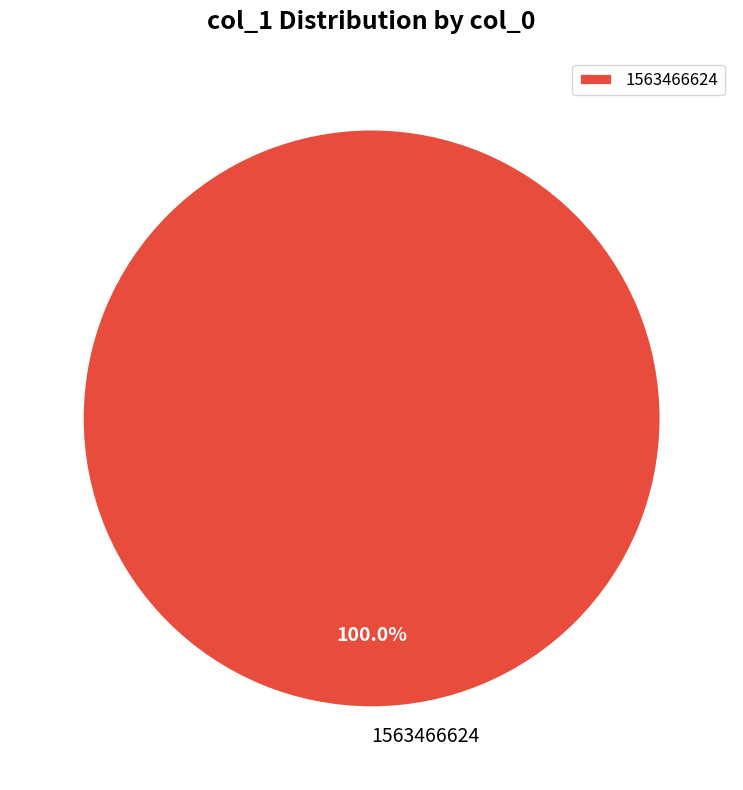

How many segments does this pie chart have?

1